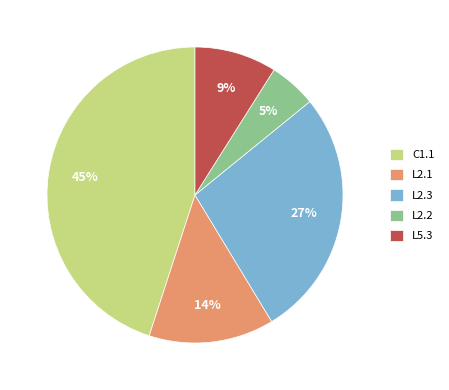

Which has a higher value, L2.3 or C1.1?

C1.1